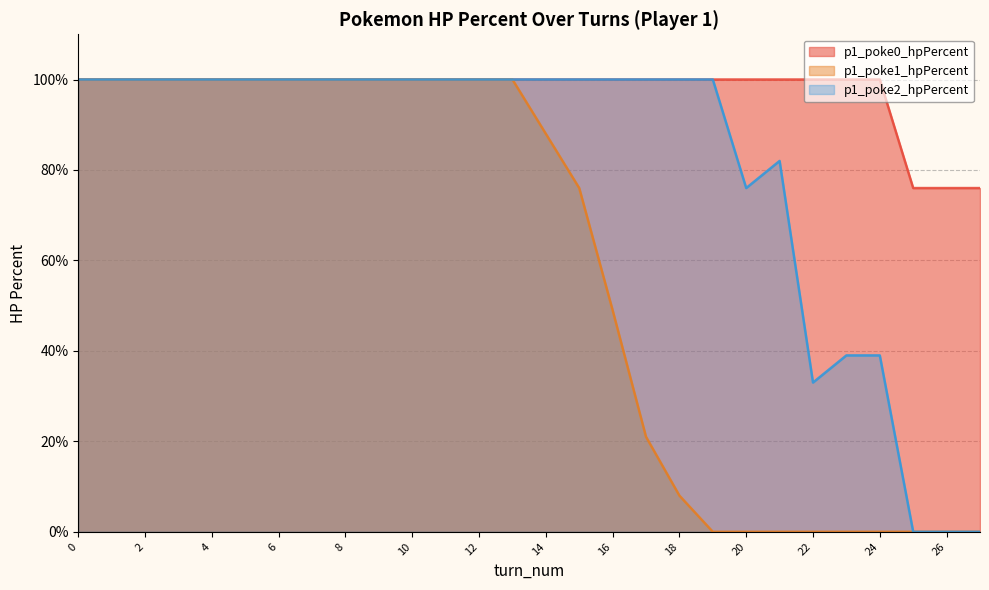

How many lines are shown in the chart?

3